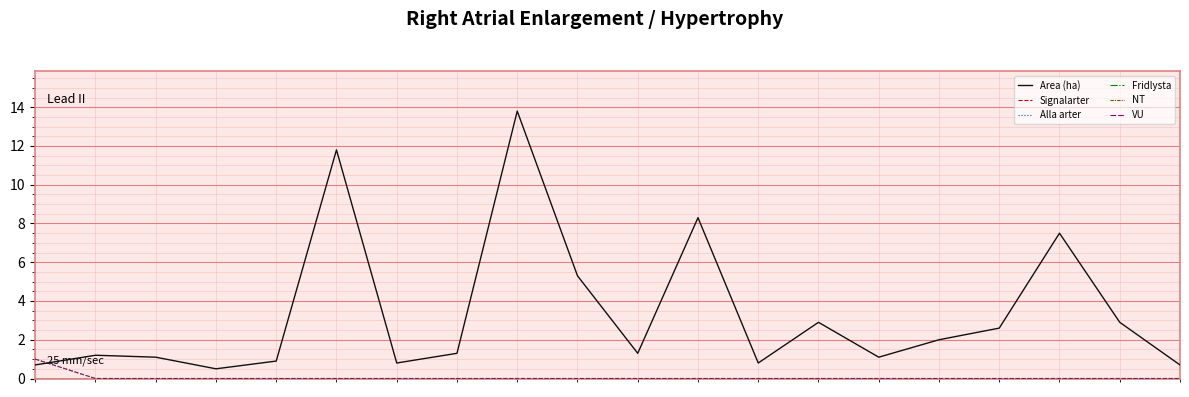

Does the chart display data point markers on the line(s)?

No